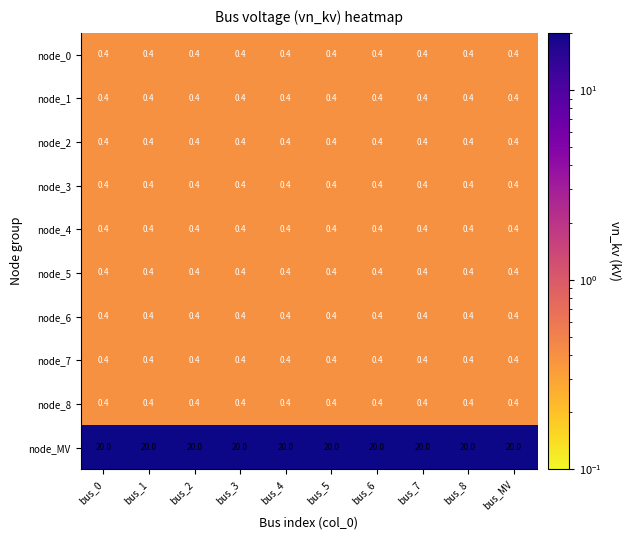

At how many categories does at least one series exceed 0?

10